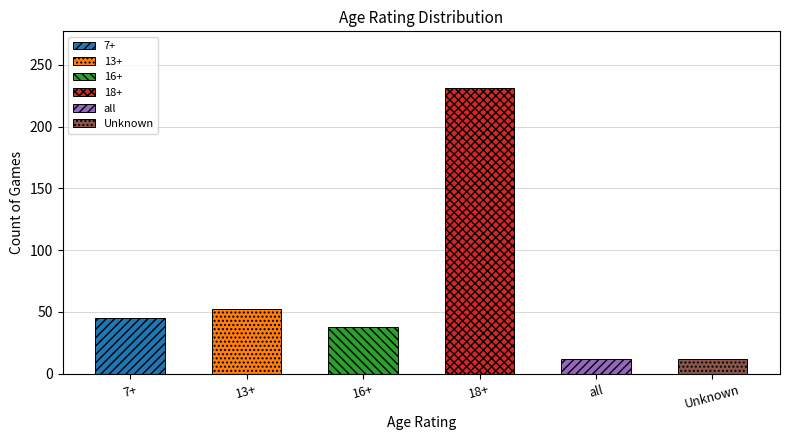

Where is the data nearest to the value 121?

13+